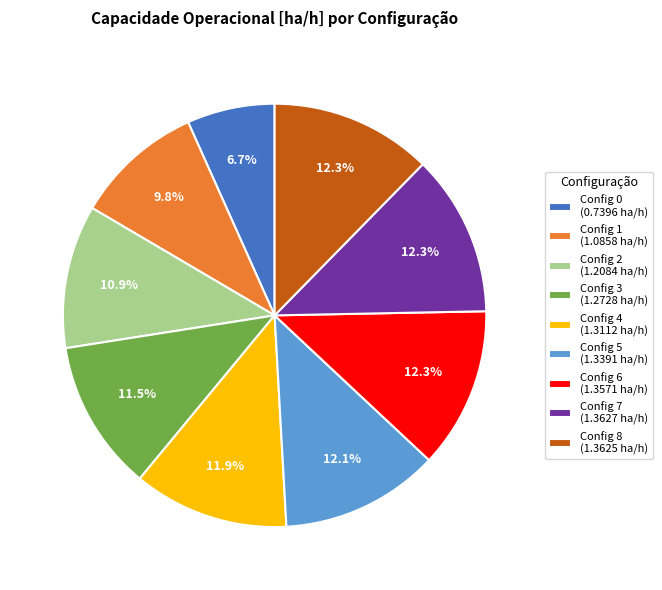

Is Config 4 (1.3112 ha/h) the majority of the pie?

No